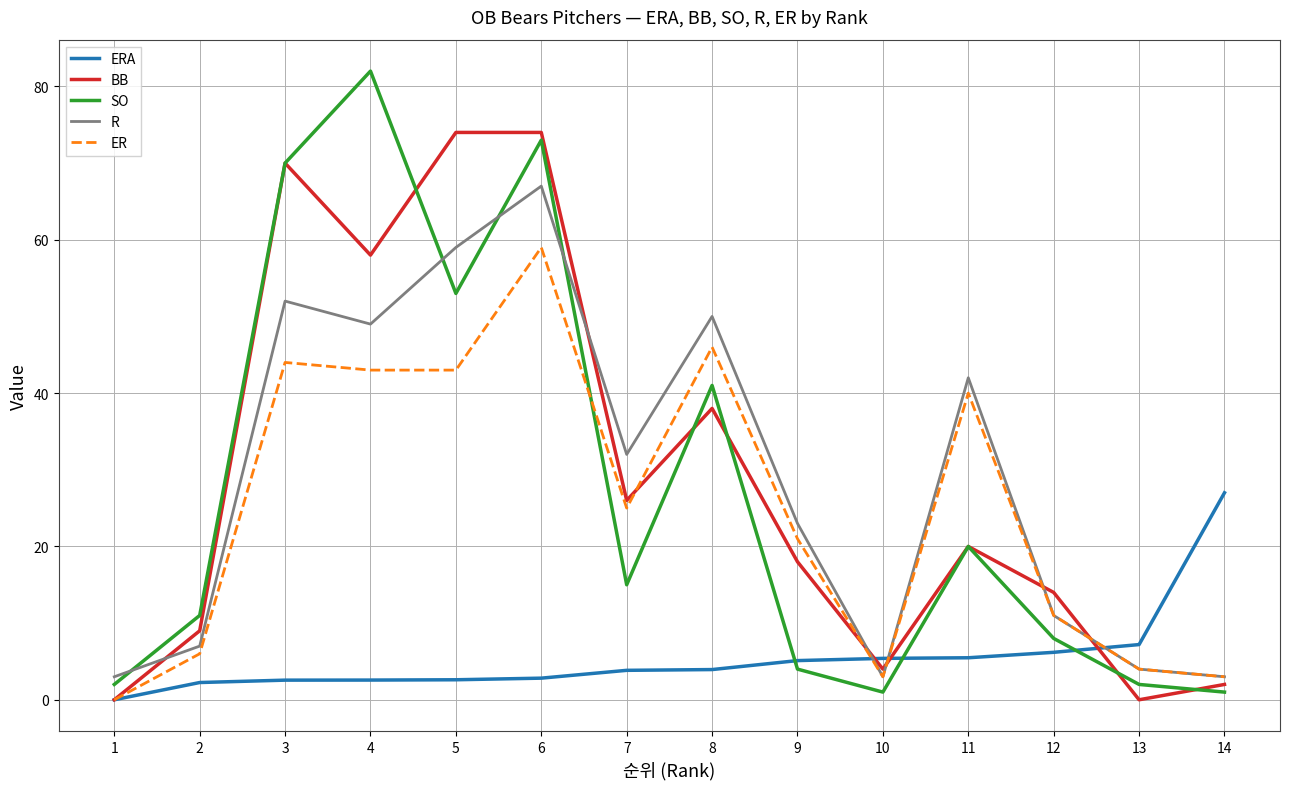

Rank the series by their maximum value, from highest to lowest.

SO, BB, R, ER, ERA